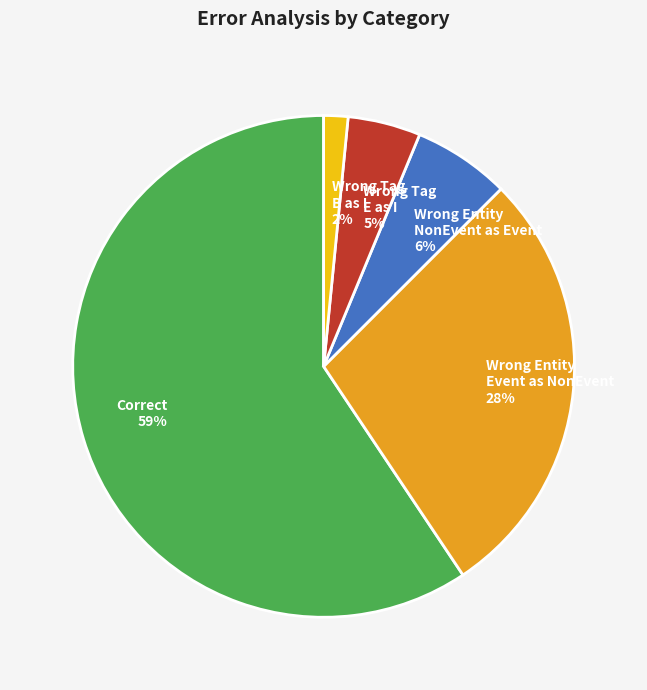

To the nearest percent, what is the average slice percentage?

20%